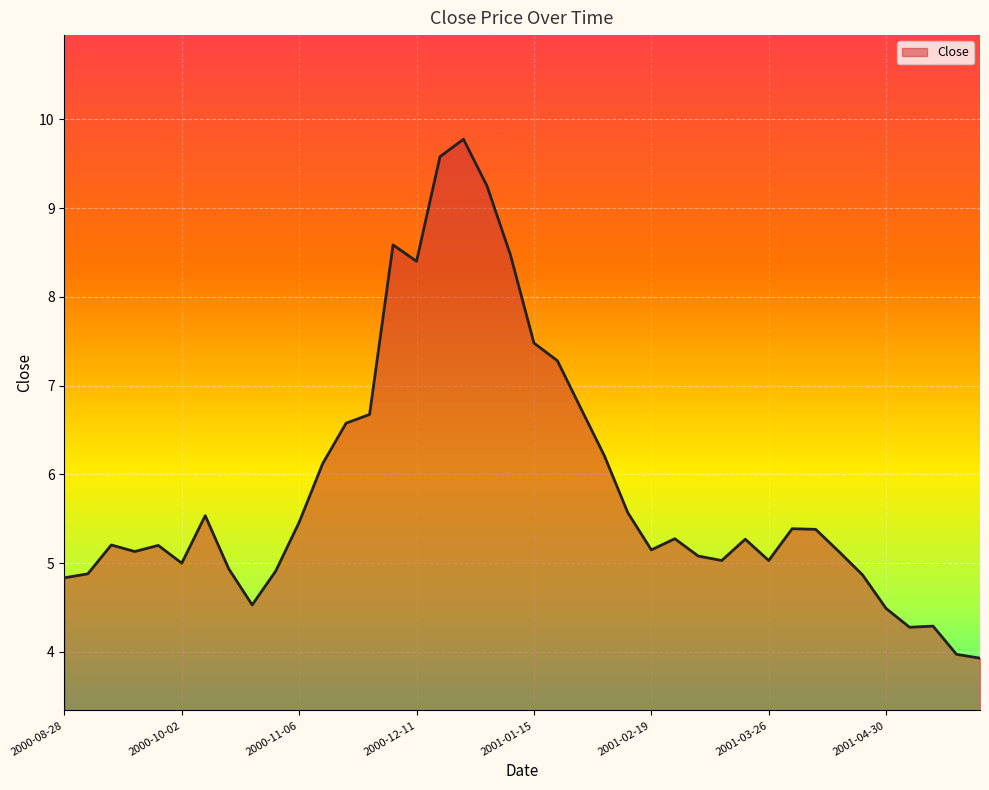

What is the minimum value shown in the chart?

3.9